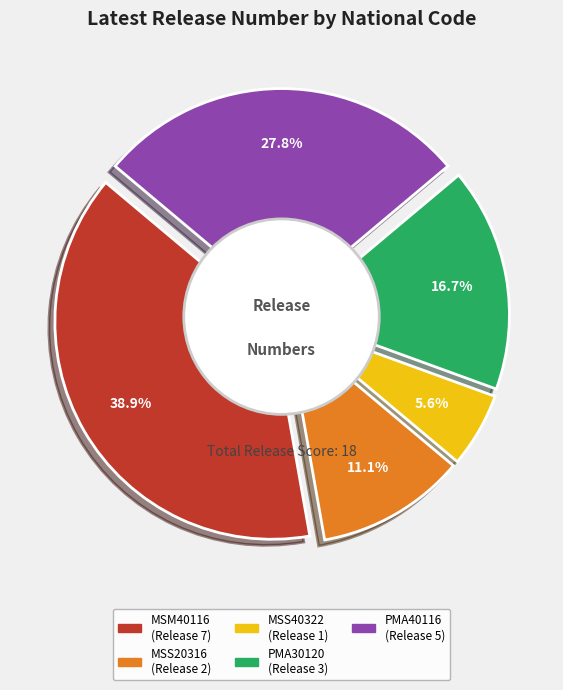

Between MSS20316 and MSM40116, which is larger?

MSM40116